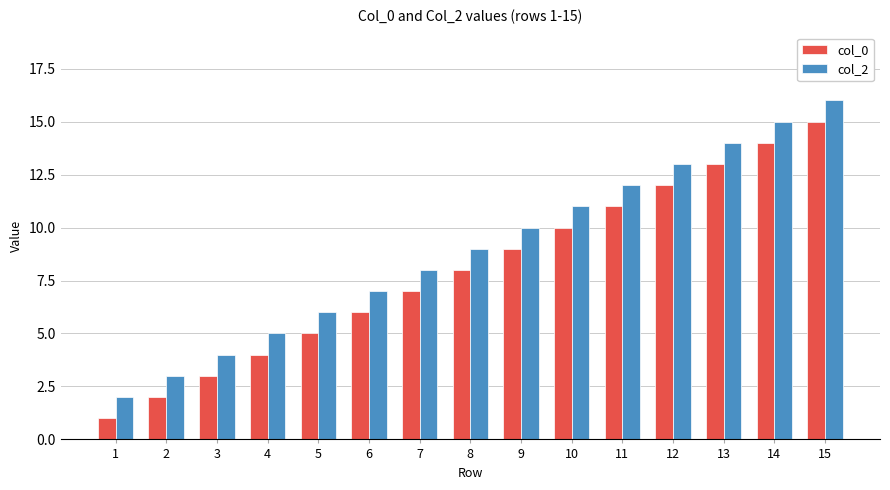

Count the number of data series in this chart.

2